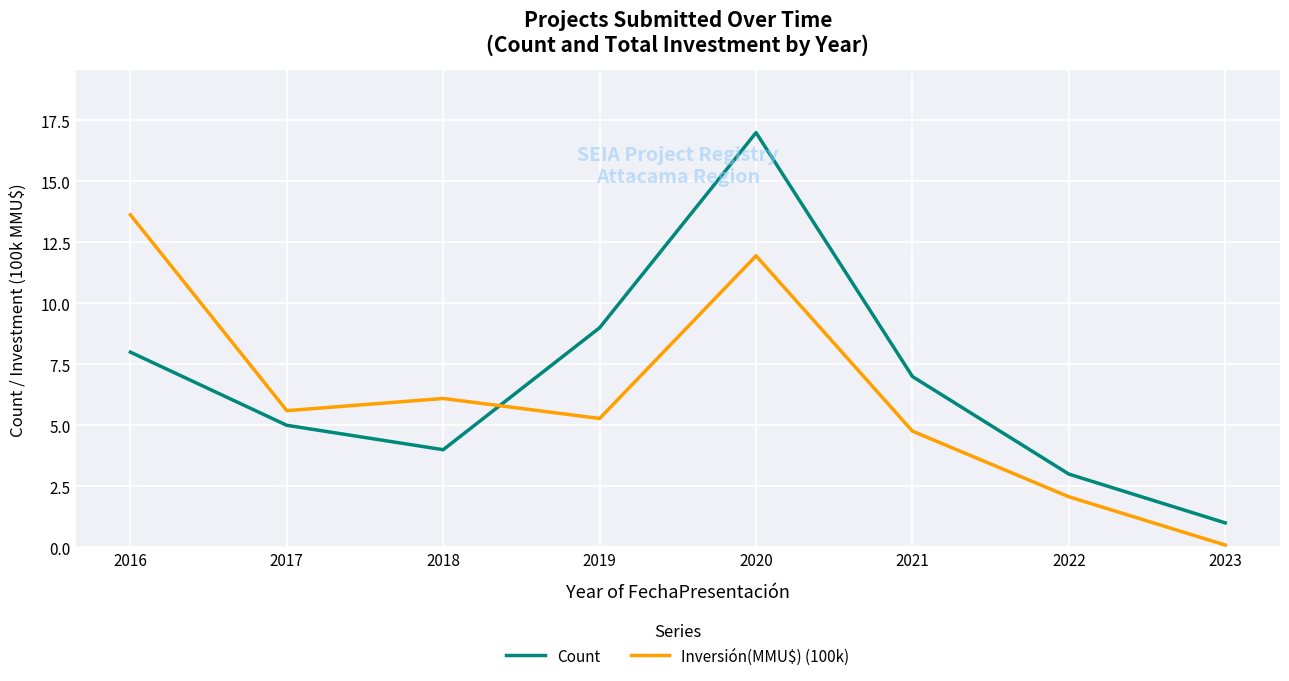

True or false: Count and Inversión(MMU$) (100k) intersect in this chart.

True